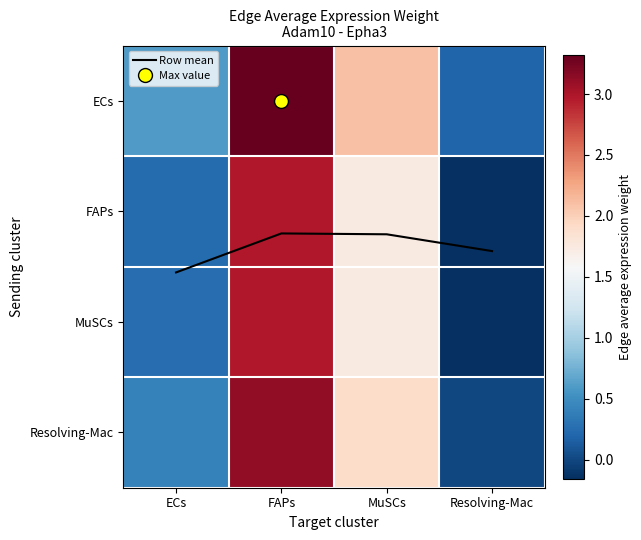

What is the approximate value of ECs at Resolving-Mac?

0.2